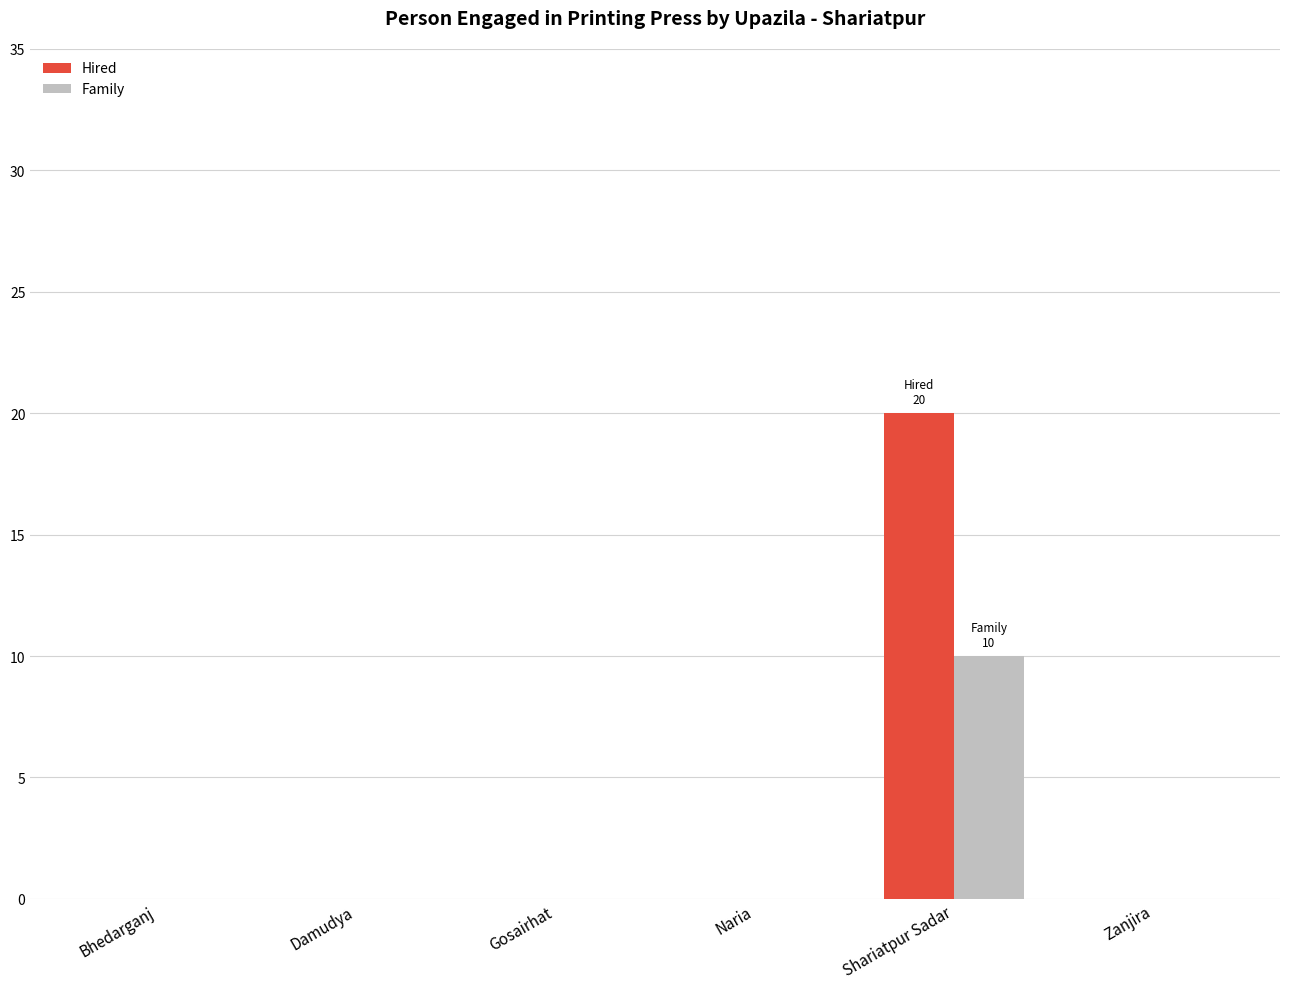

Reading left to right, transcribe all the data shown in this chart.

Hired: 0	0	0	0	20	0
Family: 0	0	0	0	10	0